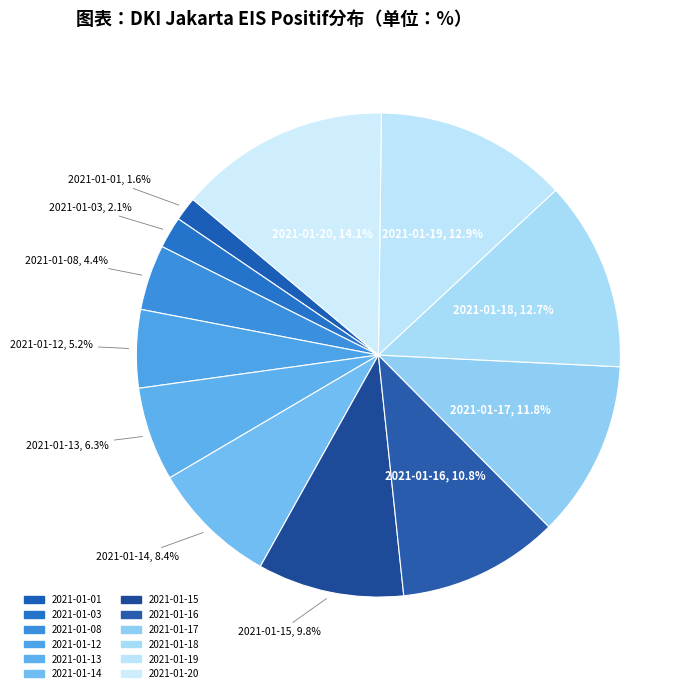

How many slices are in this pie chart?

12